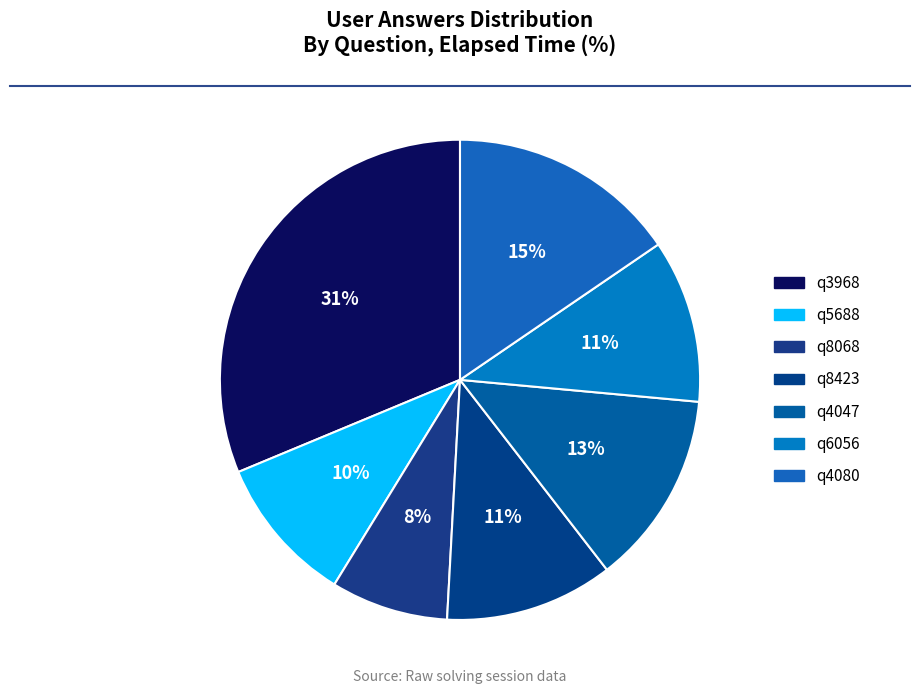

Is q4047 the majority of the pie?

No